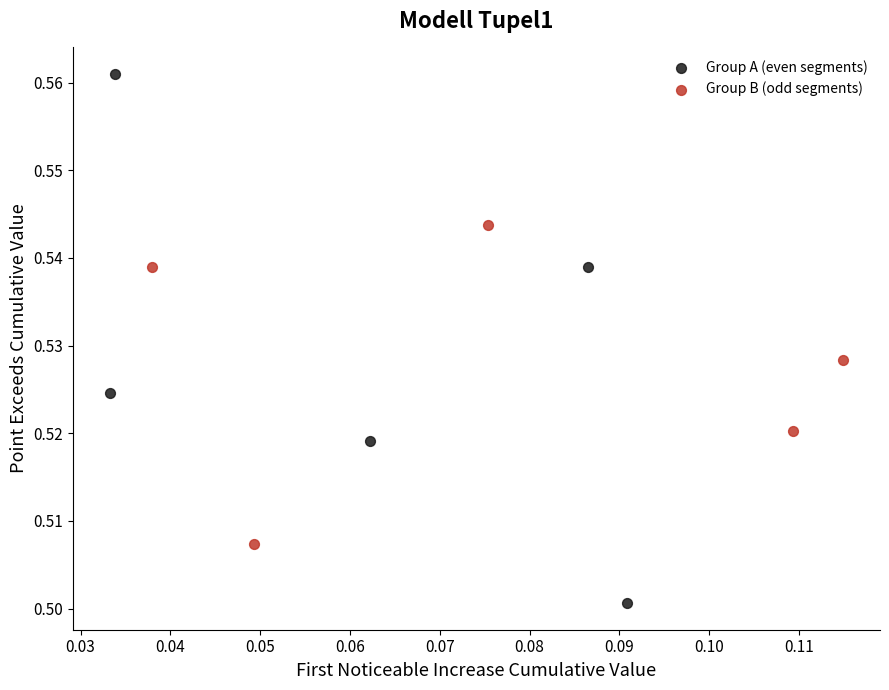

Which series has the largest Y range (max minus min)?

Group A (even segments)